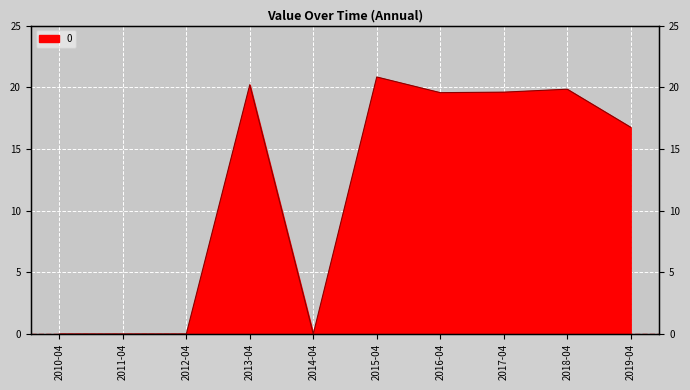

Rank the categories by value from lowest to highest.

2010-04, 2011-04, 2012-04, 2014-04, 2019-04, 2016-04, 2017-04, 2018-04, 2013-04, 2015-04